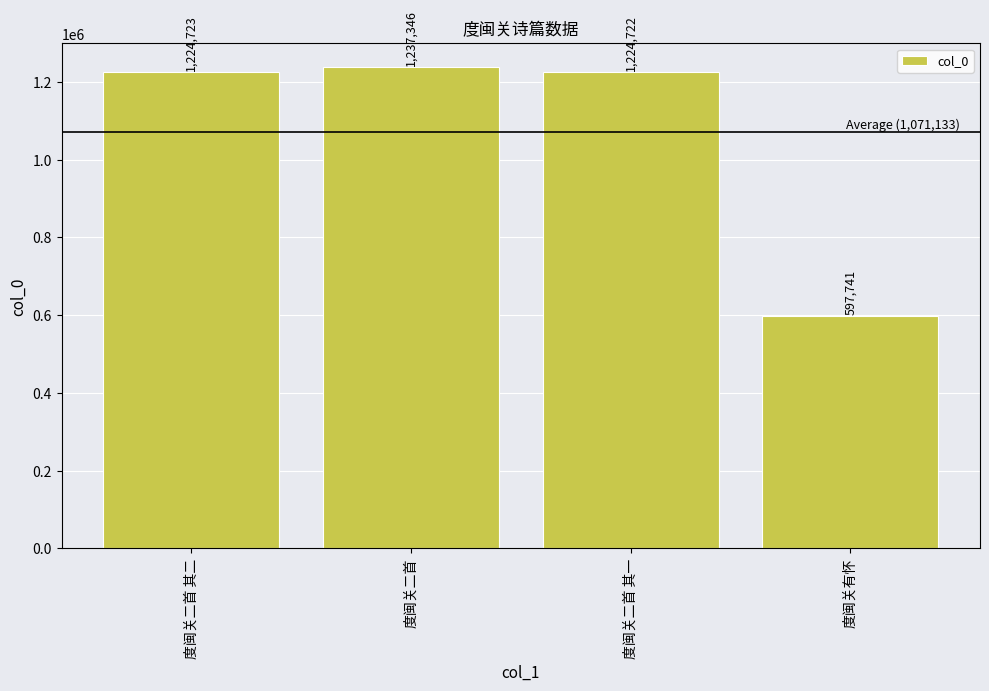

Approximately how many times larger is the value at 度闽关有怀 compared to 度闽关二首 其二?

0.5